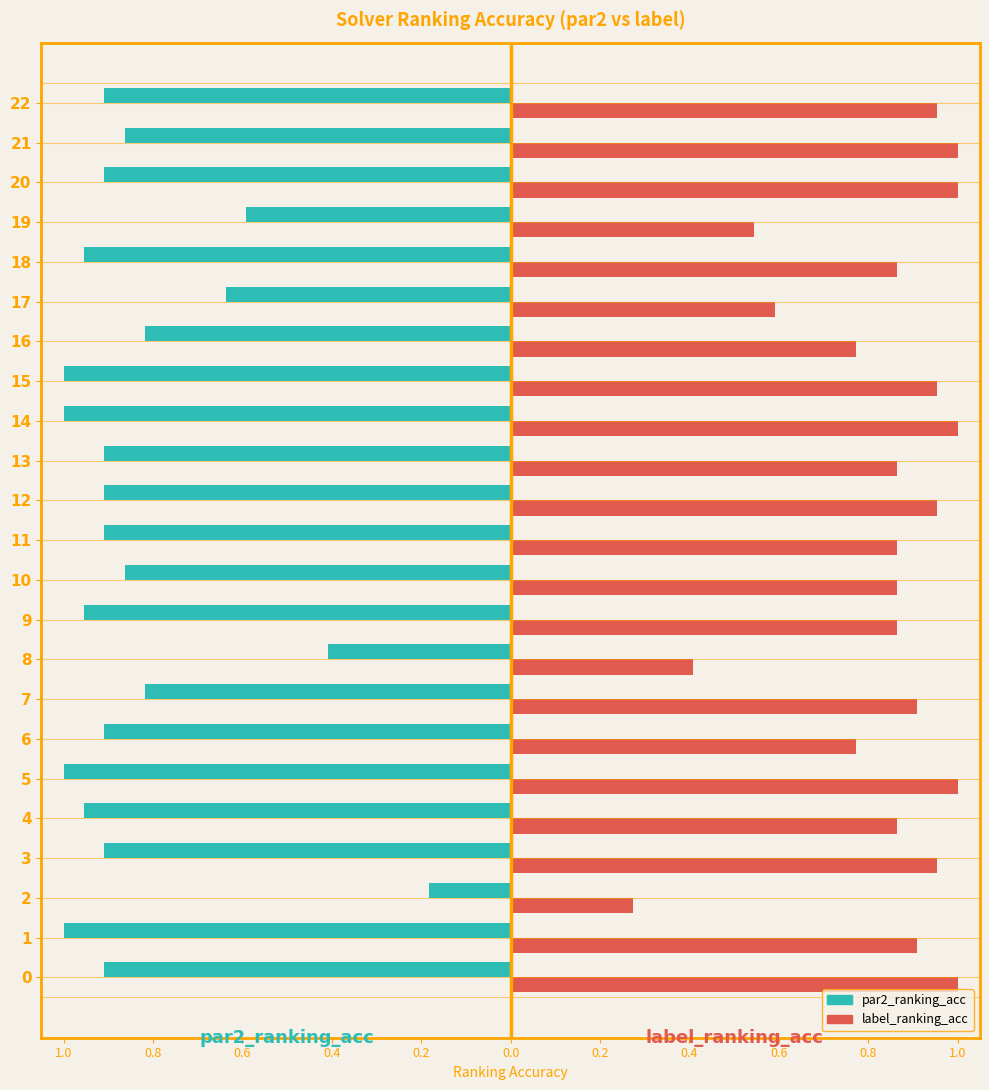

Between 17 and 22, which series saw the biggest shift?

label_ranking_acc